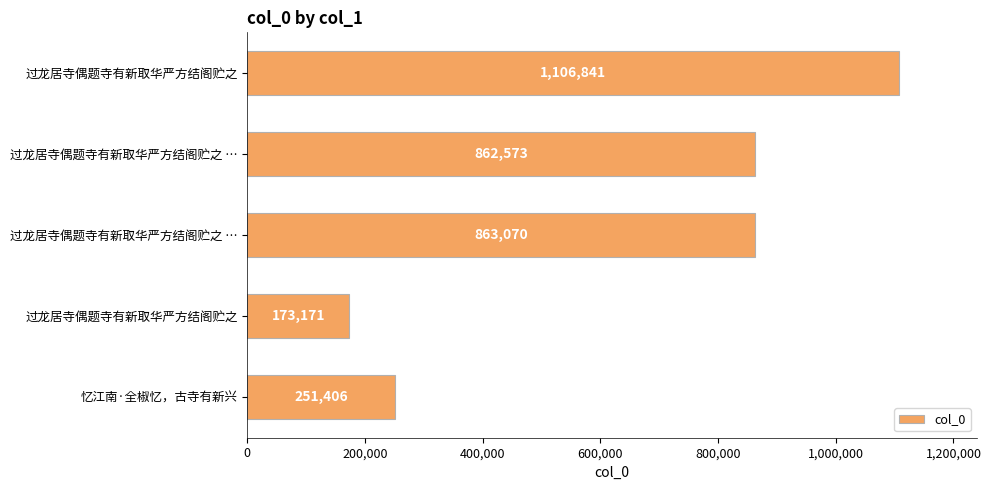

Are the bars horizontal?

Yes